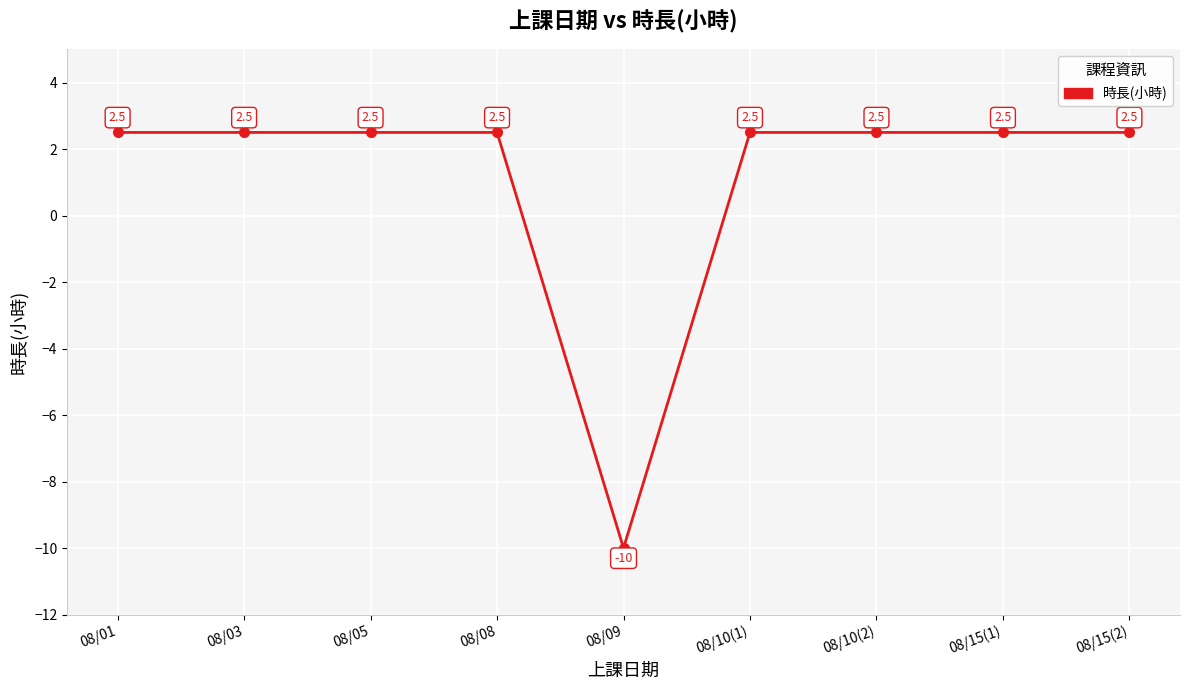

How many data points are above 2?

8